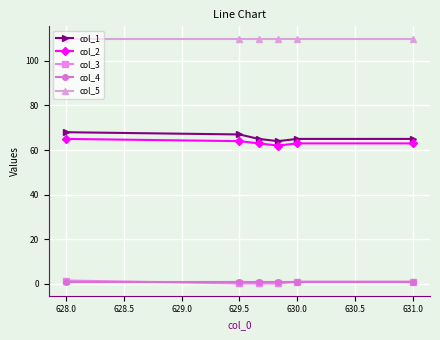

Which series has the widest spread of values?

col_1